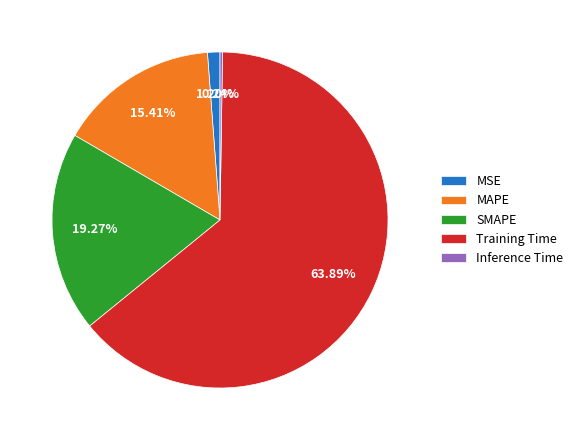

Which category has the biggest portion of the pie?

Training Time